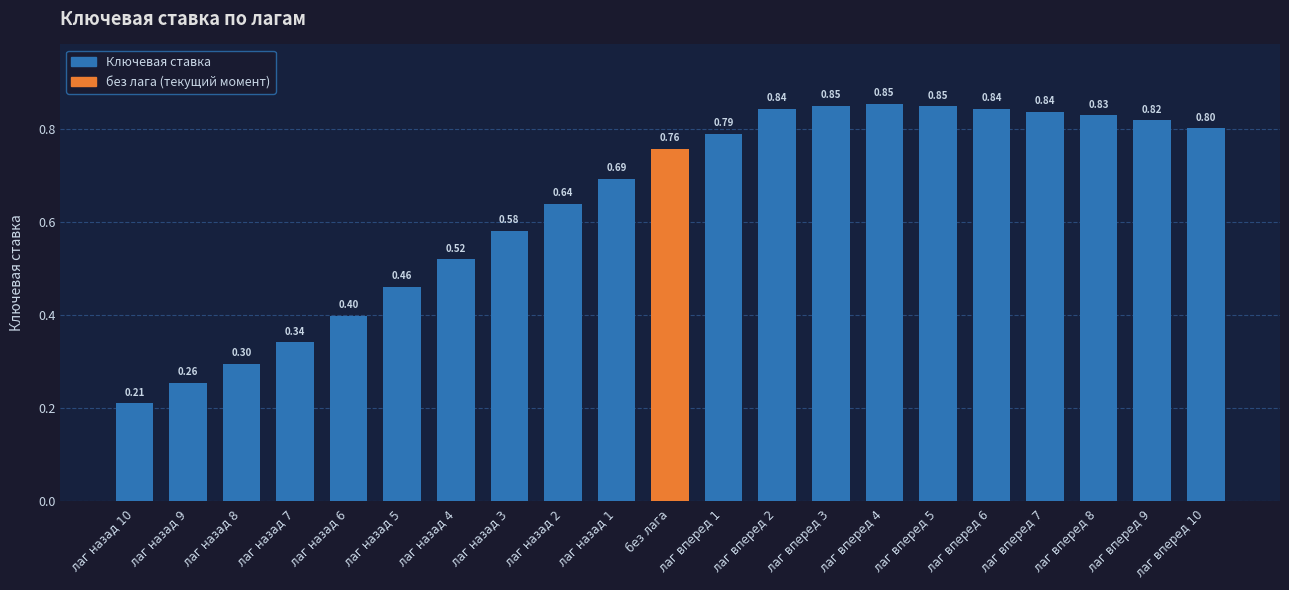

What is the label of the 10th bar from the left?

лаг назад 1